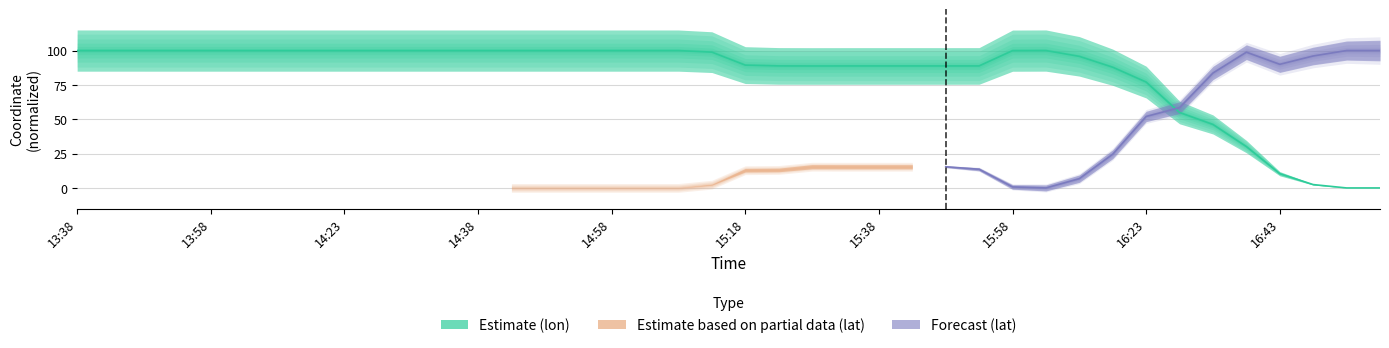

Which category has the highest value across all series?

16:08